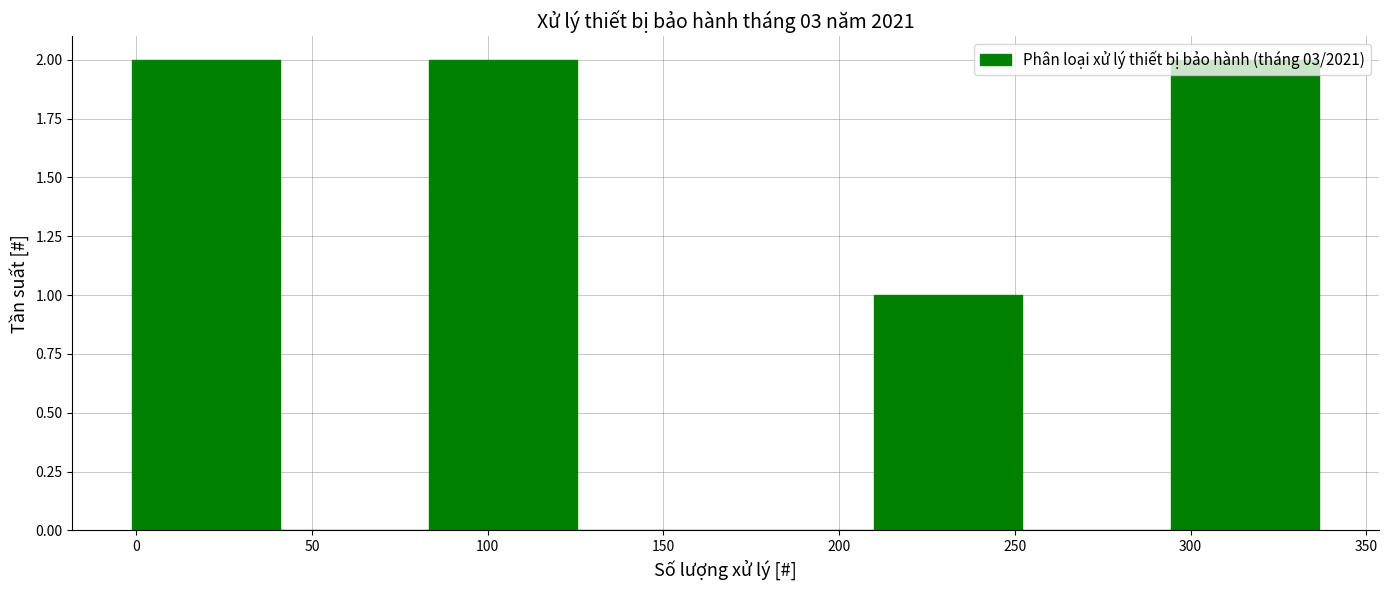

Reading left to right, list every bar in this chart as the range it spans on the x-axis followed by its height. Neither the bar edges nor the heights are printed on the chart, so give them approximately, as read against the axes.

0 to 40: 2
40 to 85: 0
85 to 125: 2
125 to 170: 0
170 to 210: 0
210 to 250: 1
250 to 295: 0
295 to 335: 2